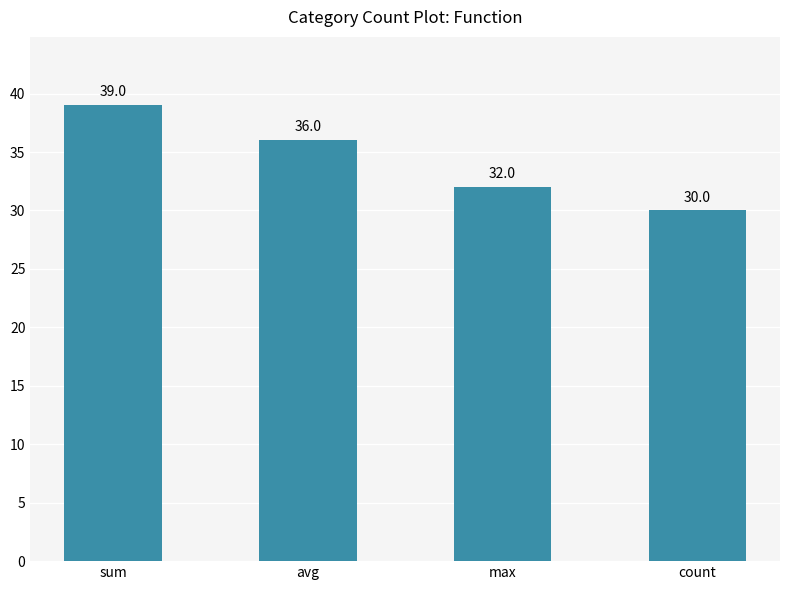

Reading right to left, list all the values displayed in this chart.

count=30	max=32	avg=36	sum=39